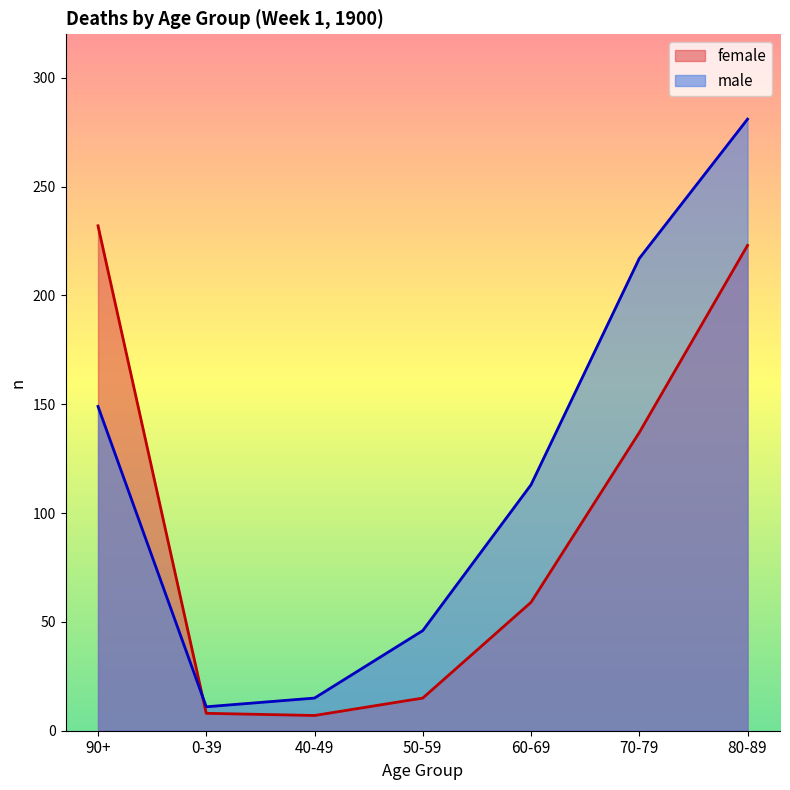

Which series changed the most between 40-49 and 60-69?

male